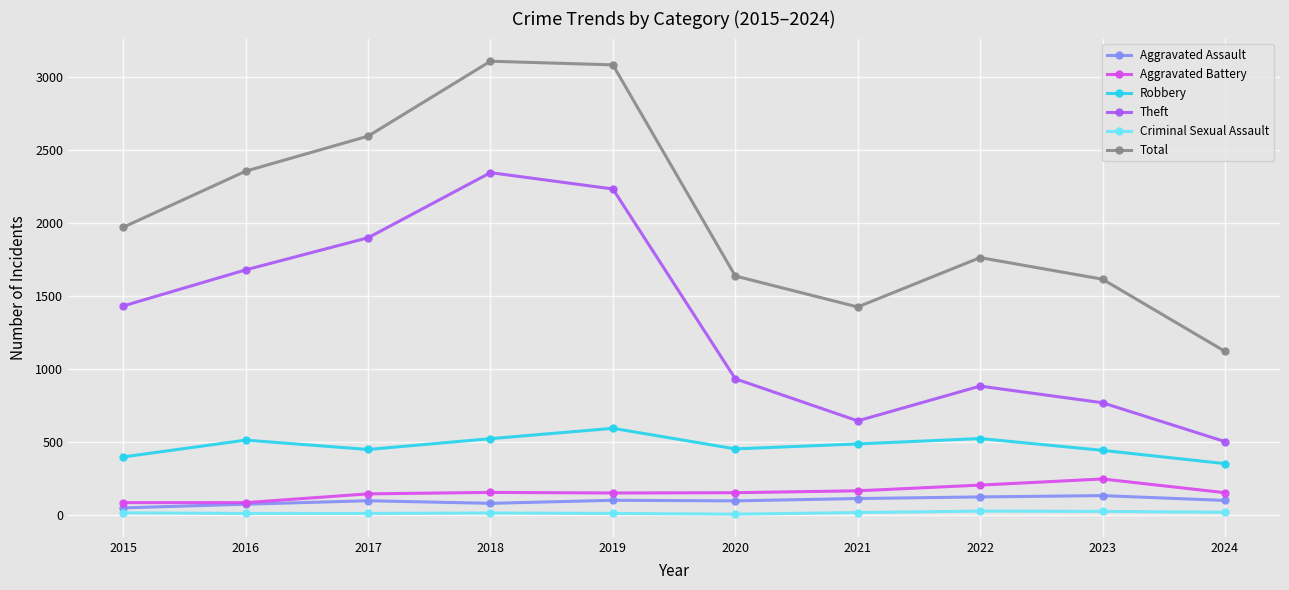

At which category does Theft reach its first local valley?

2021